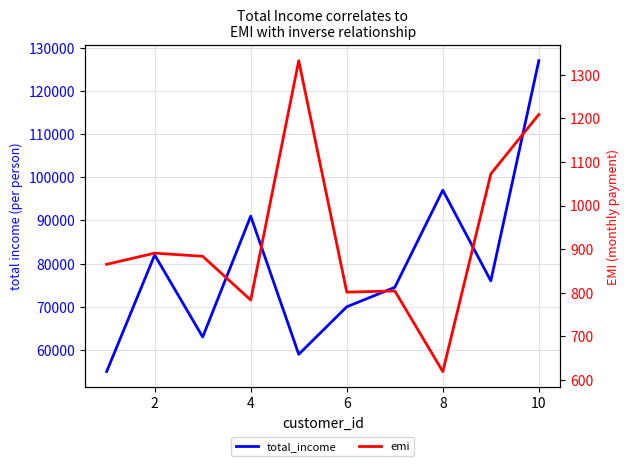

Which series has the largest total across all categories?

total_income